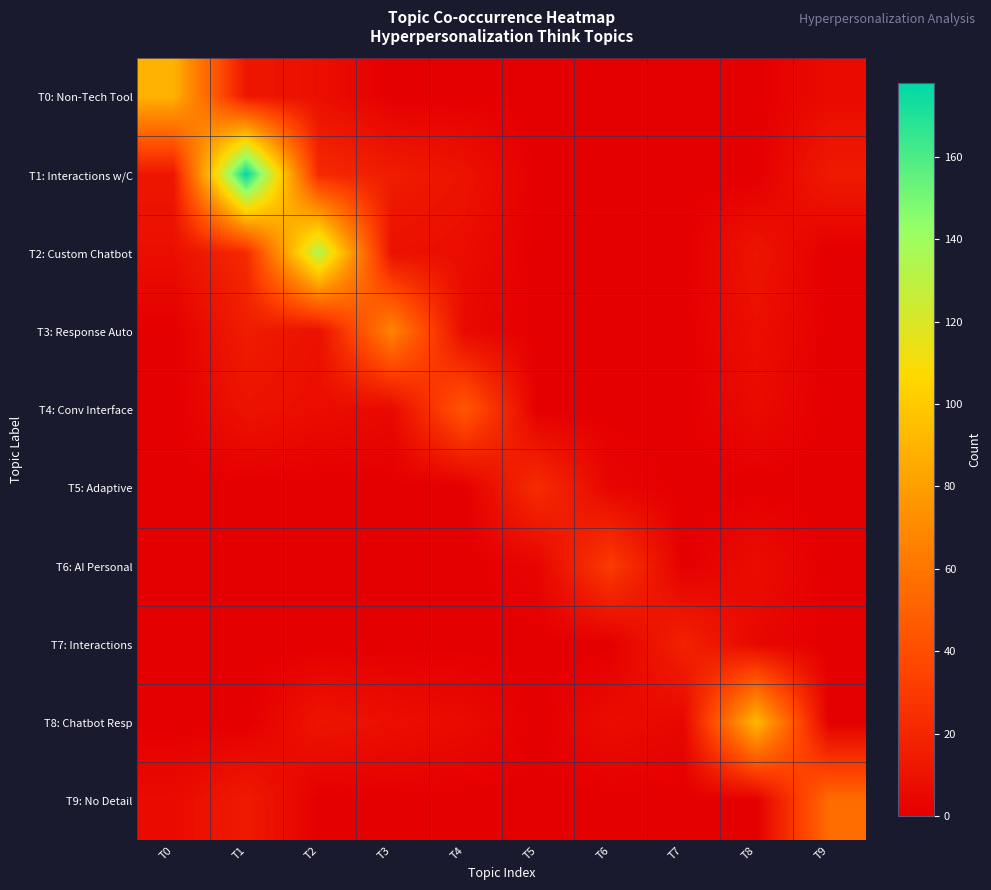

Reading left to right, what are all the values shown in this chart?

row_0: T0=89	T1=12	T2=8	T3=0	T4=0	T5=0	T6=0	T7=0	T8=0	T9=6
row_1: T0=12	T1=178	T2=22	T3=15	T4=10	T5=0	T6=0	T7=0	T8=0	T9=14
row_2: T0=8	T1=22	T2=134	T3=9	T4=7	T5=0	T6=0	T7=0	T8=11	T9=0
row_3: T0=0	T1=15	T2=9	T3=67	T4=5	T5=0	T6=0	T7=0	T8=8	T9=0
row_4: T0=0	T1=10	T2=7	T3=5	T4=45	T5=0	T6=0	T7=0	T8=6	T9=0
row_5: T0=0	T1=0	T2=0	T3=0	T4=0	T5=23	T6=3	T7=0	T8=0	T9=0
row_6: T0=0	T1=0	T2=0	T3=0	T4=0	T5=3	T6=31	T7=0	T8=7	T9=0
row_7: T0=0	T1=0	T2=0	T3=0	T4=0	T5=0	T6=0	T7=18	T8=4	T9=0
row_8: T0=0	T1=0	T2=11	T3=8	T4=6	T5=0	T6=7	T7=4	T8=92	T9=0
row_9: T0=6	T1=14	T2=0	T3=0	T4=0	T5=0	T6=0	T7=0	T8=0	T9=55